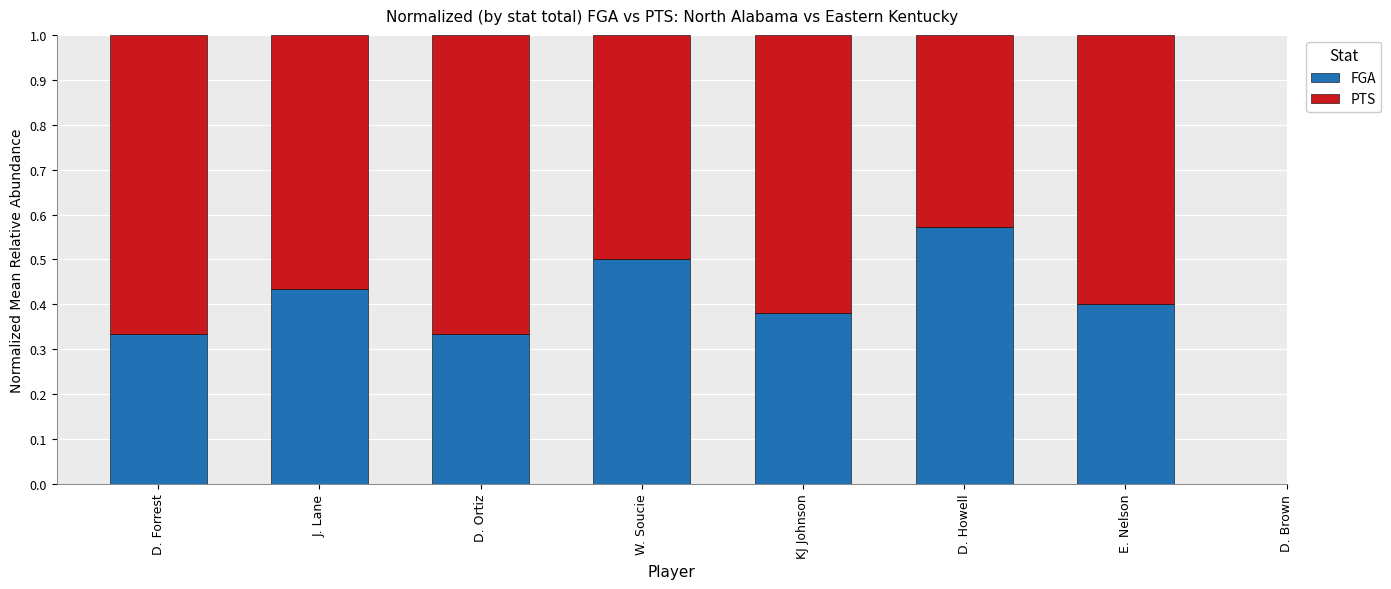

At which label does FGA reach its peak?

D. Howell